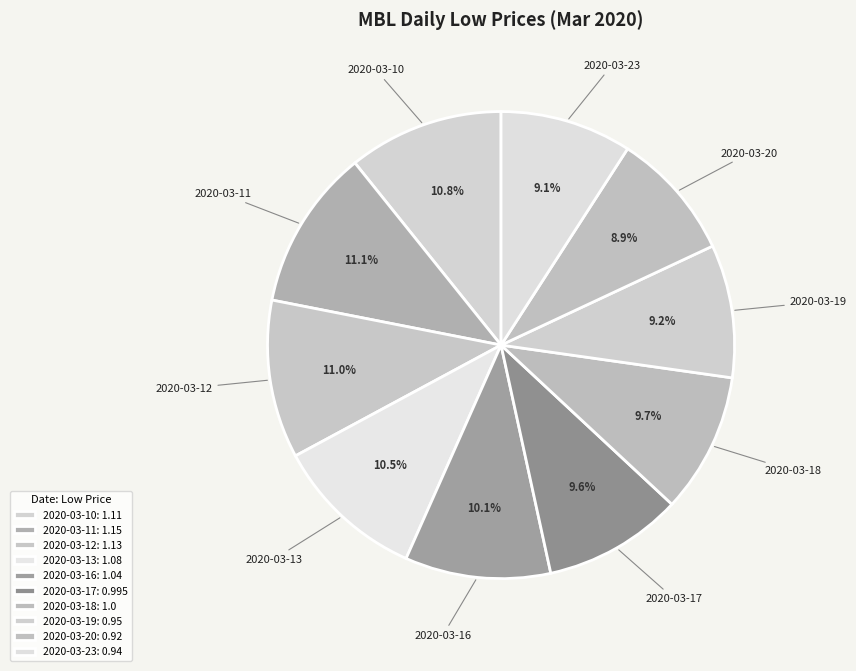

What percentage is NOT represented by 2020-03-20?

91.1%